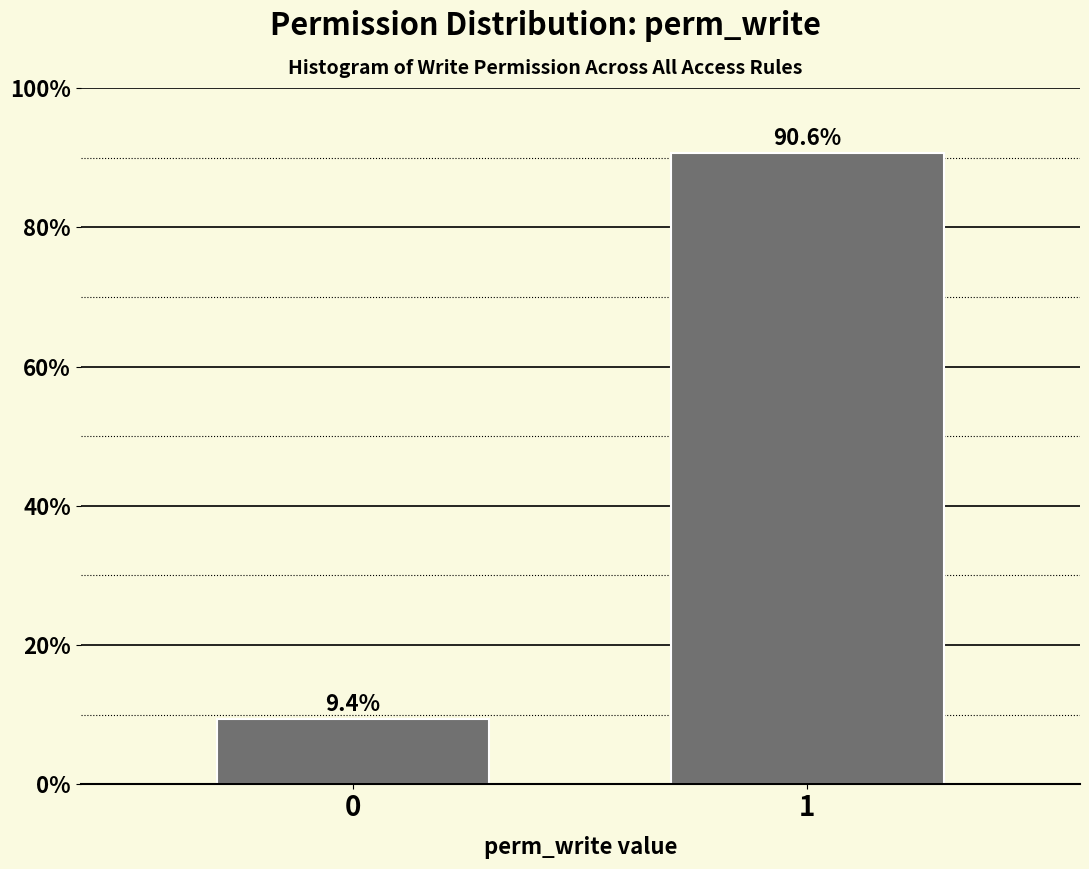

Reading left to right, extract all data points from this chart.

9.4	90.6